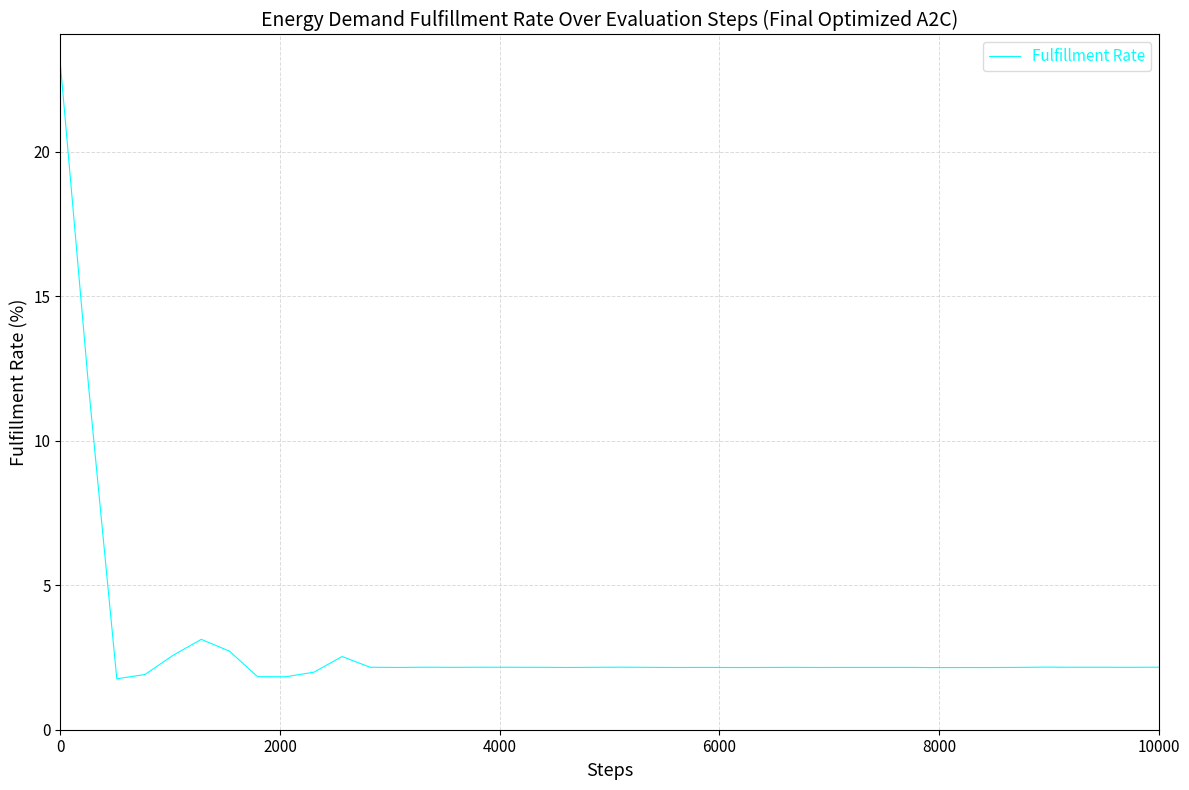

What is the minimum value shown in the chart?

1.8